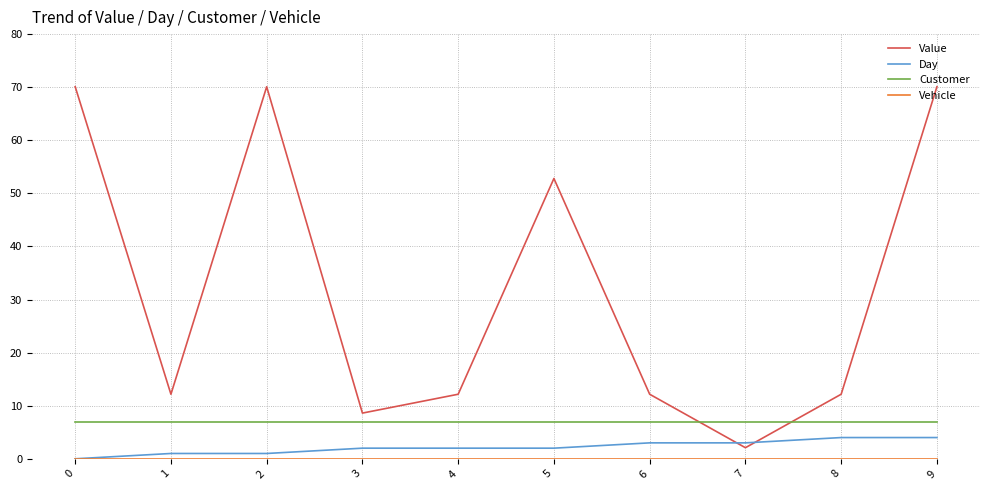

What is the spread (max minus min) of values at 2?

70.1